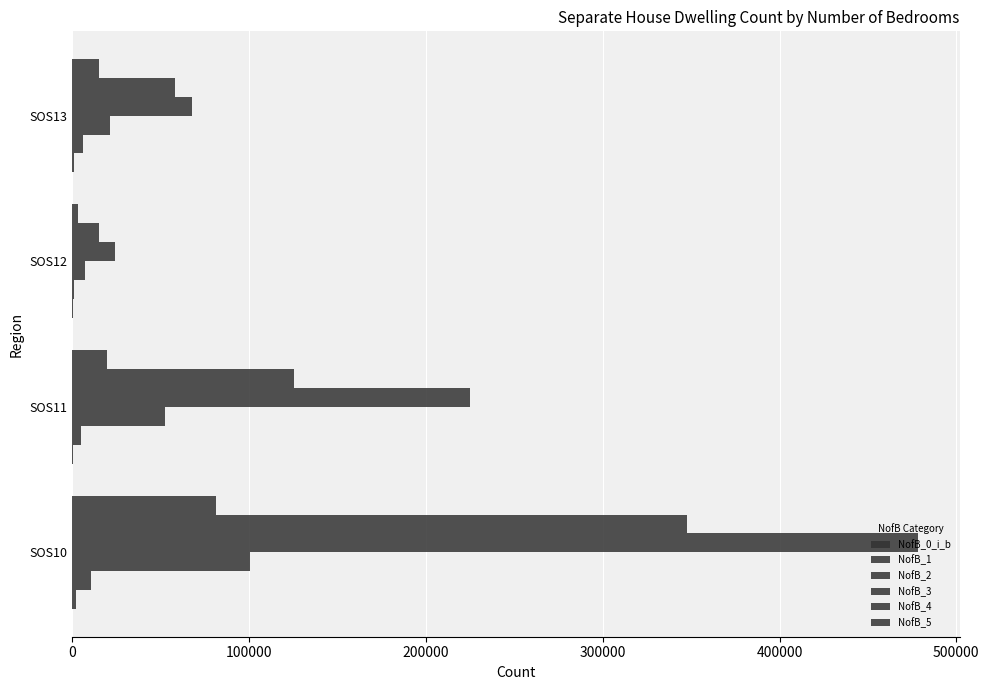

Count the number of categories in the chart.

4